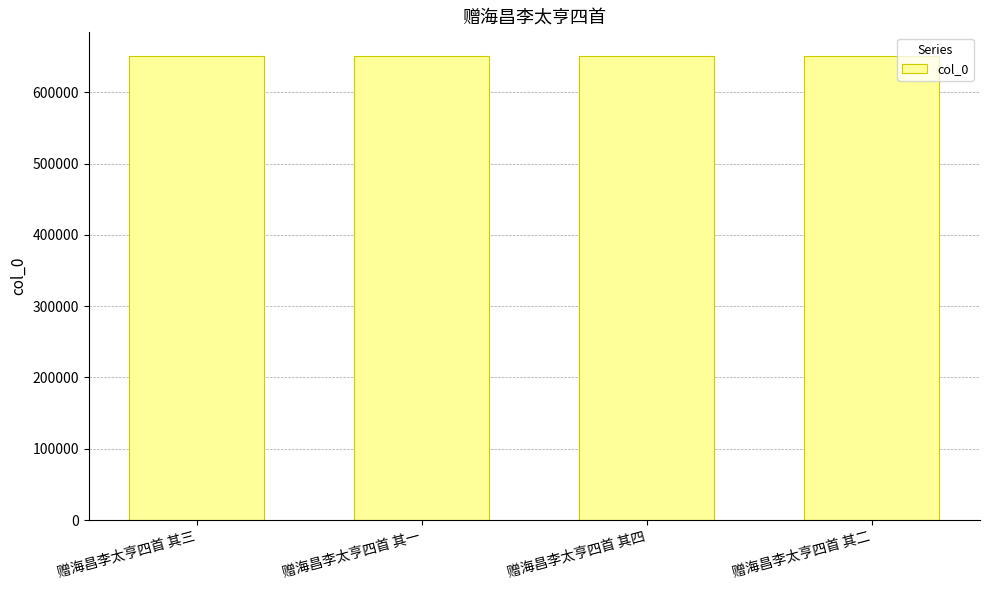

Is it true that the value at 赠海昌李太亨四首 其三 is 651725?

True